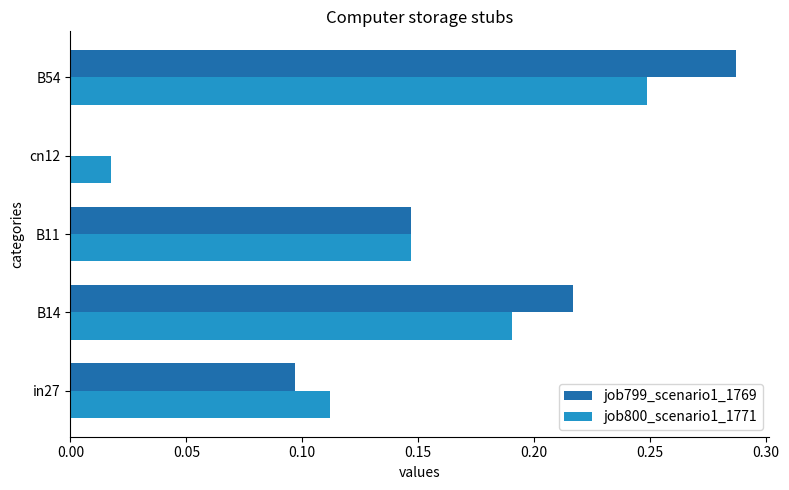

At which label does job799_scenario1_1769 reach its peak?

B54